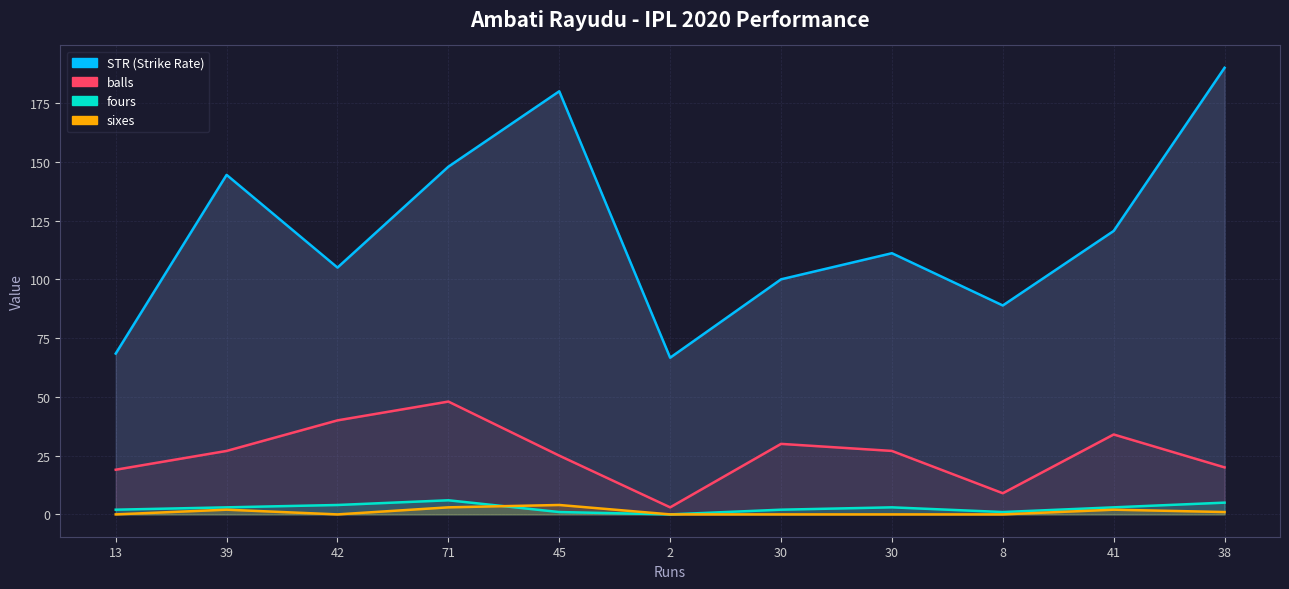

What is the difference between the maximum and second lowest values in the balls series?

39.0